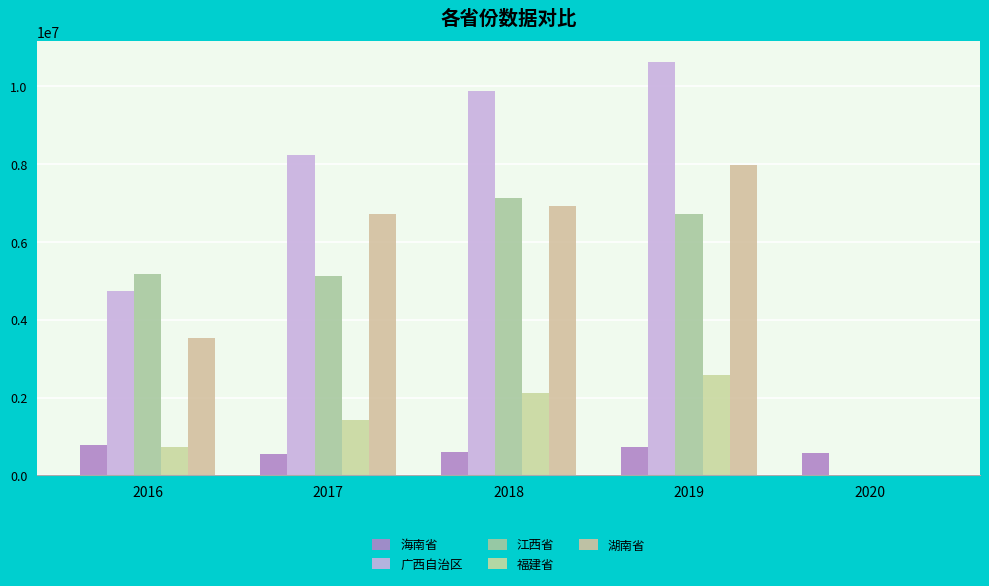

What is the total value across all series at 2017?

22081326.0